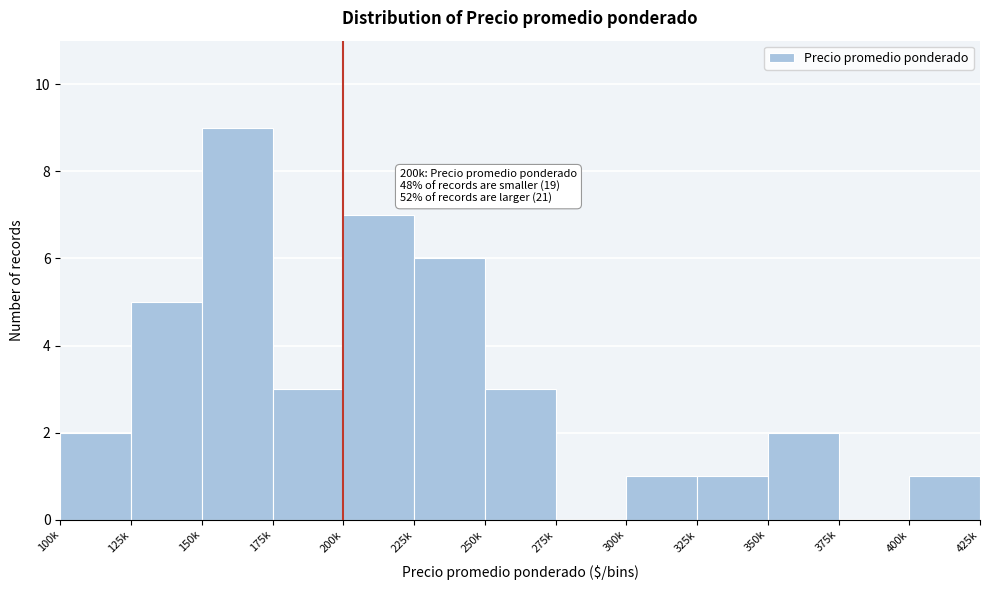

Reading right to left, list all the values displayed in this chart.

400k=1	375k=0	350k=2	325k=1	300k=1	275k=0	250k=3	225k=6	200k=7	175k=3	150k=9	125k=5	100k=2